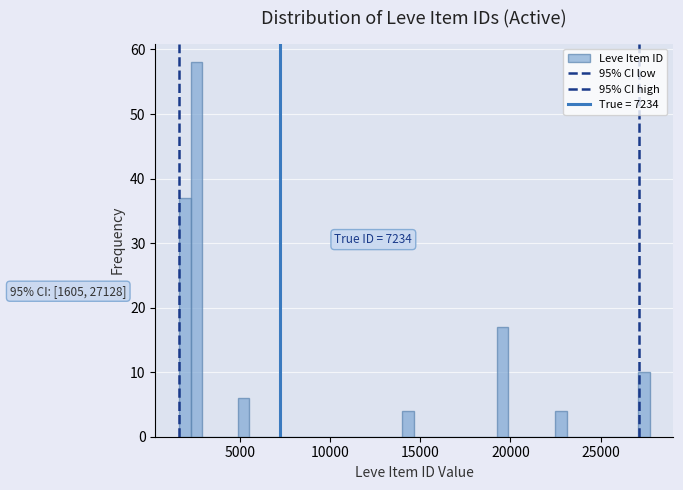

Around what value on the x-axis is the tallest bar? Give the approximate position of its centre, as read against the axis.

2500